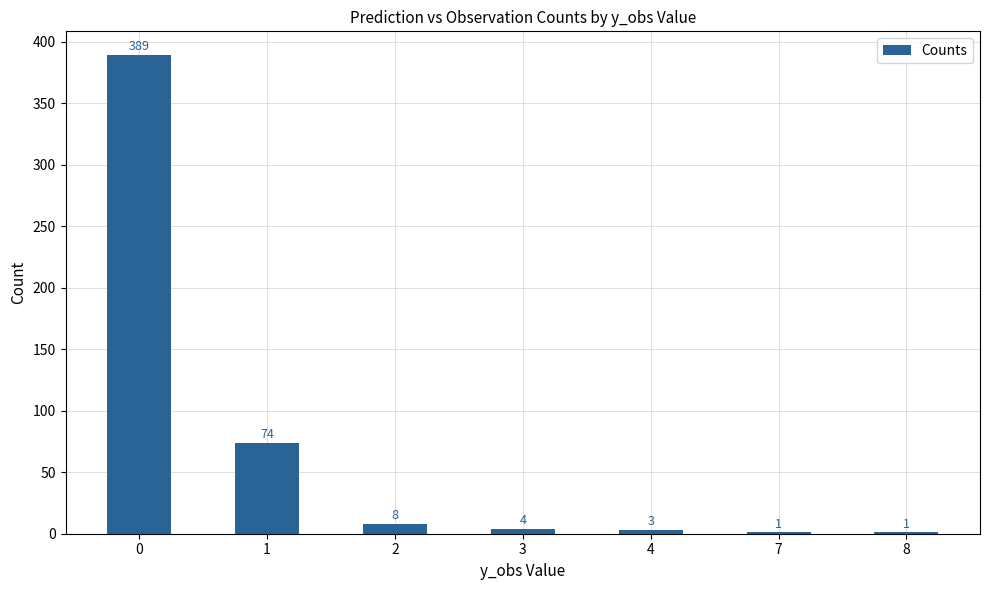

True or false: the data shows 3 at 4.

True